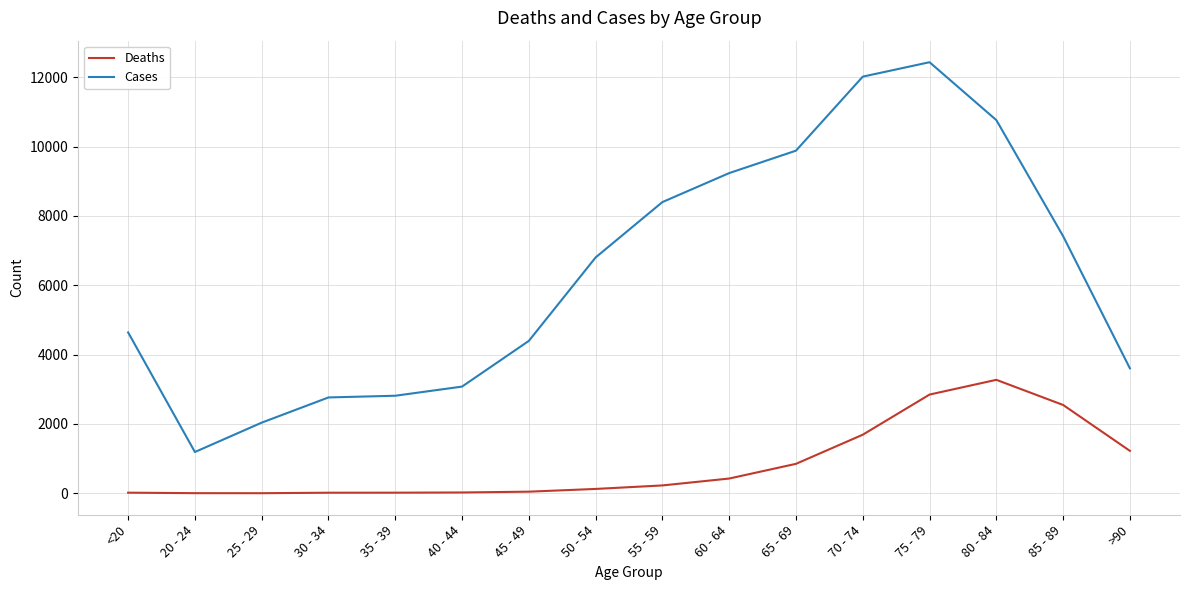

Where is Cases nearest to the value 6812?

50 - 54